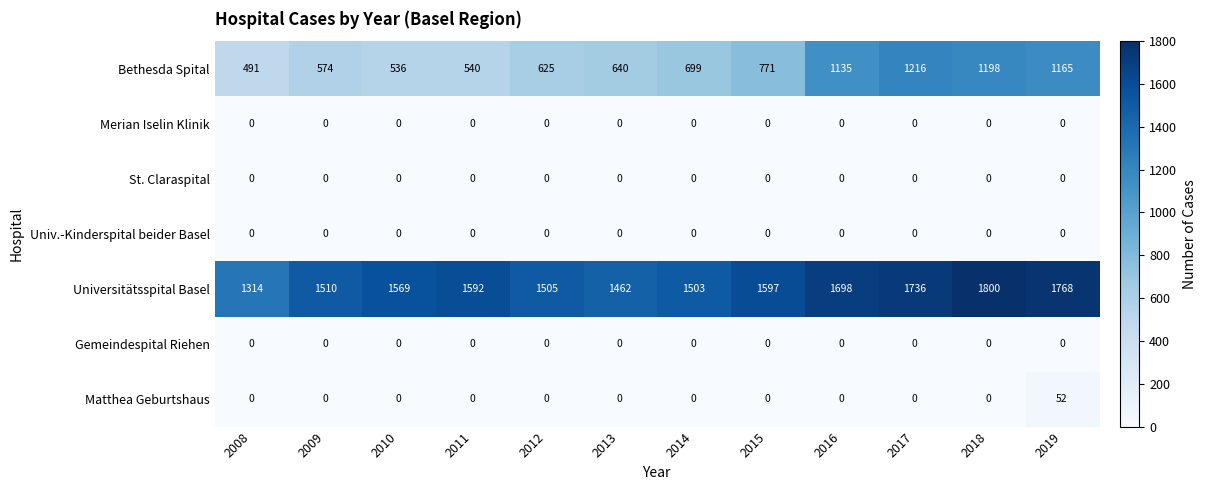

Is the value of Bethesda Spital at 2010 greater than the value of St. Claraspital at 2016?

Yes